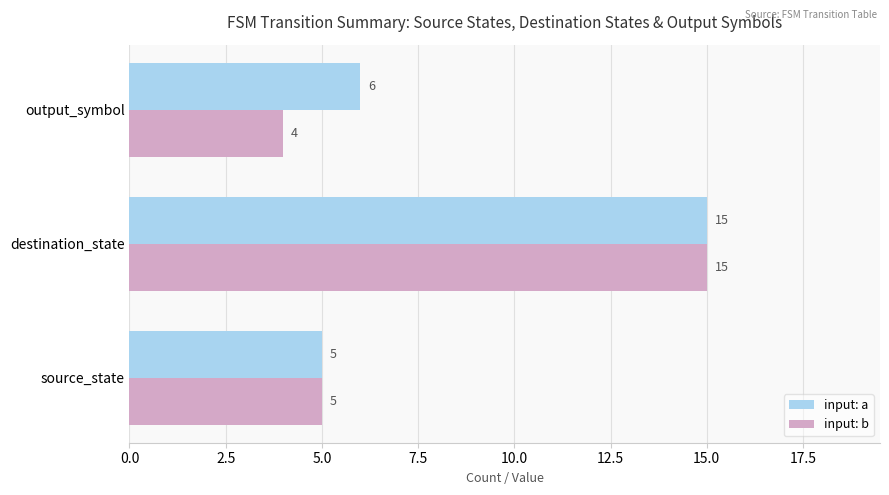

Which series has the largest total across all categories?

input: a